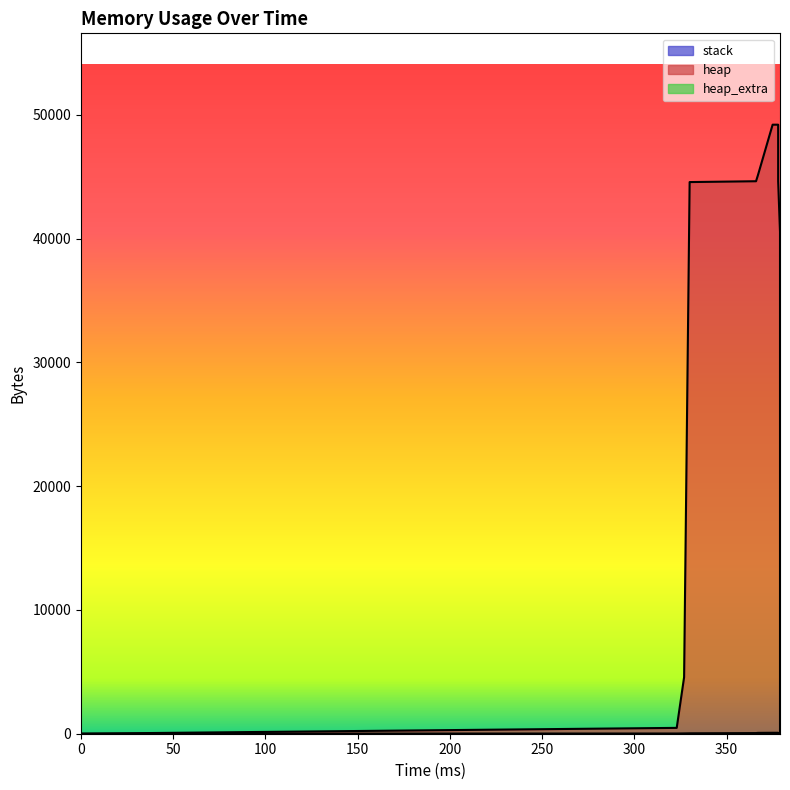

The heap series shows 6575 at 100. True or false?

False